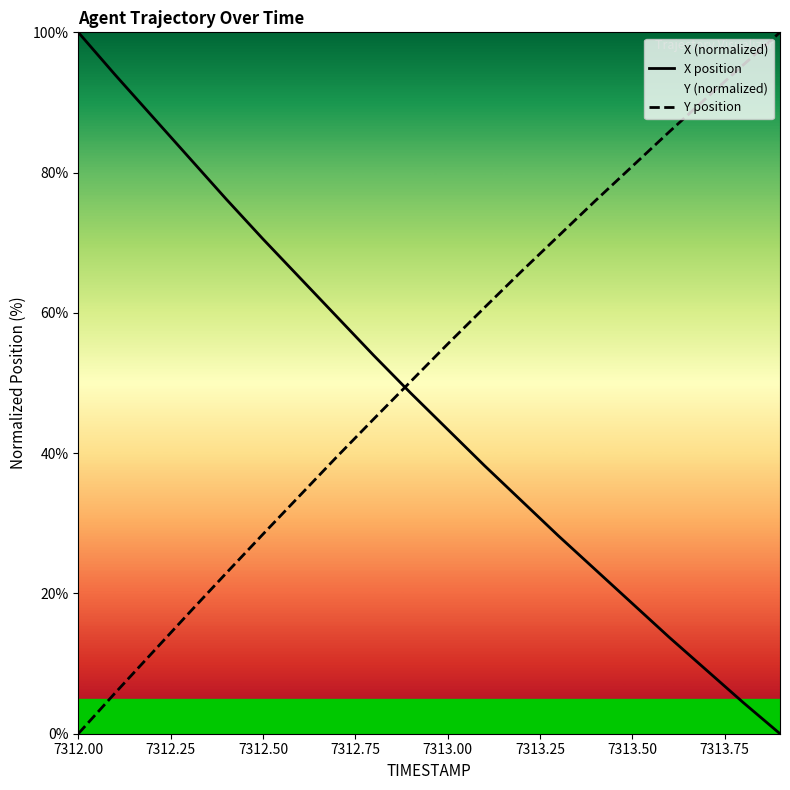

What is the difference between the maximum and minimum values in the Y position series?

100.0